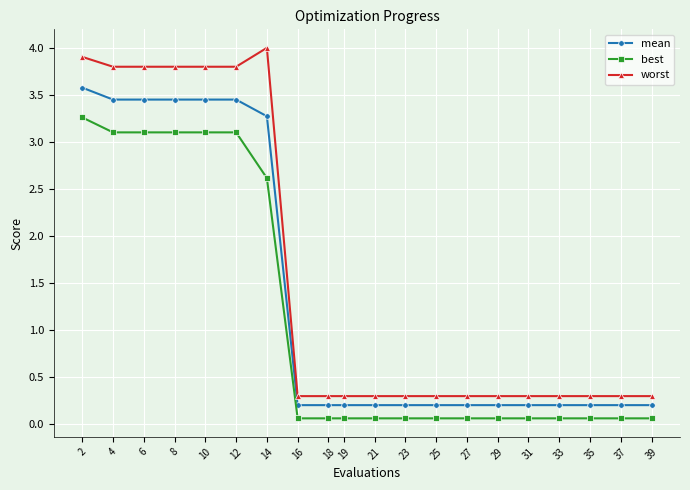

Is the value of worst at 31 greater than the value of best at 31?

Yes